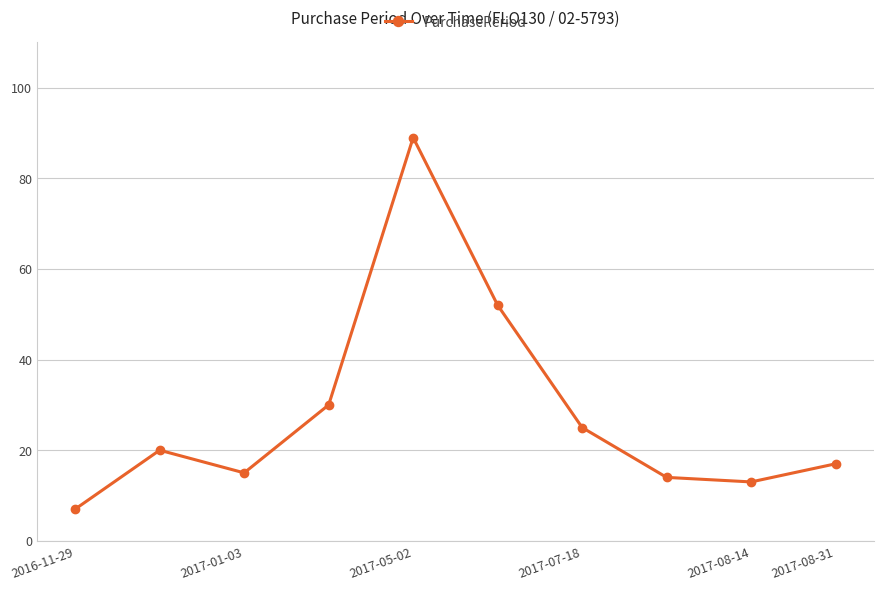

Reading left to right, what are all the values shown in this chart?

7	20	15	30	89	52	25	14	13	17